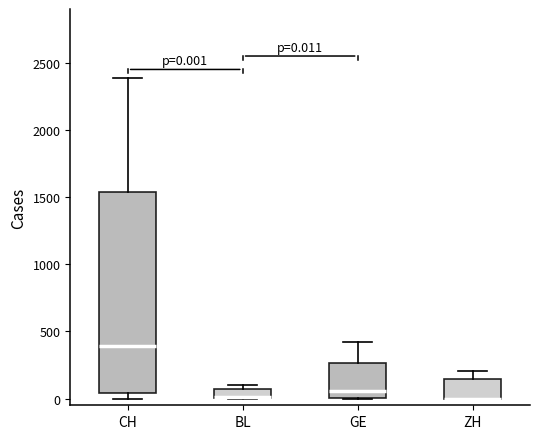

Which box is the tallest, from its lower edge to its upper edge?

CH